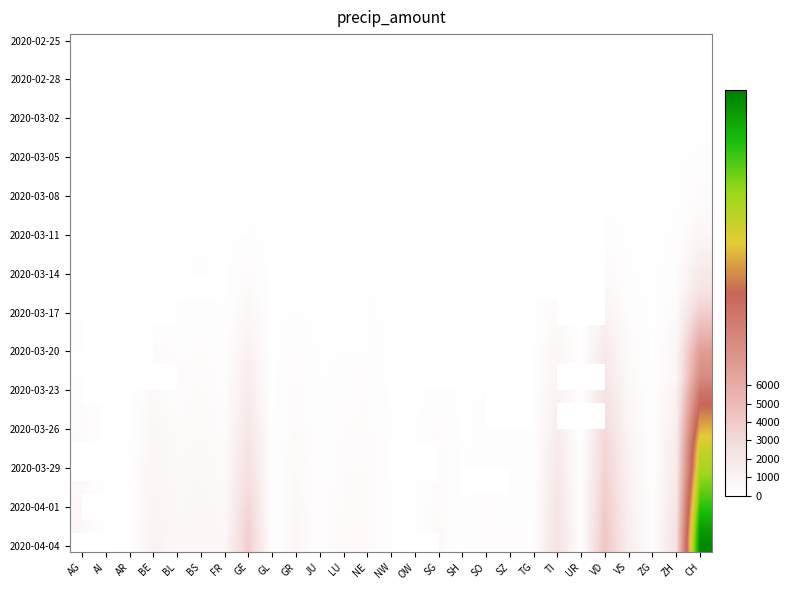

How many data points does each series have?

27